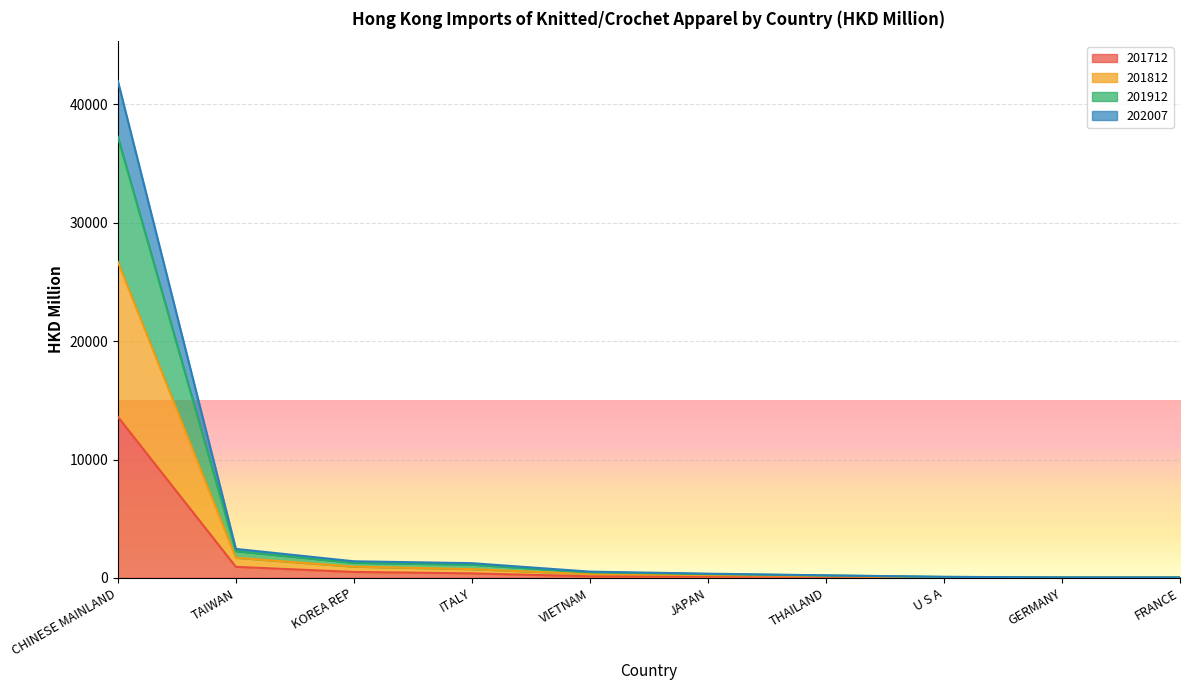

True or false: 201912 and 201812 cross at least once.

False